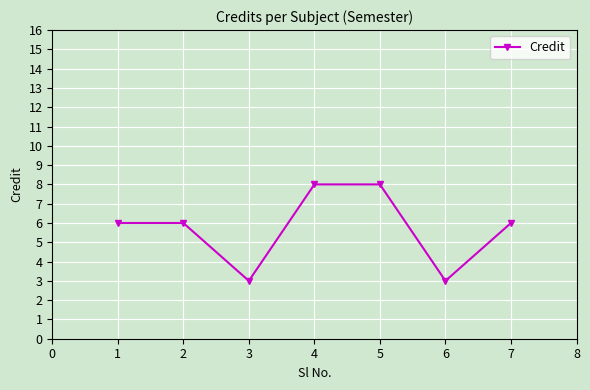

What value does the data have at 7?

6